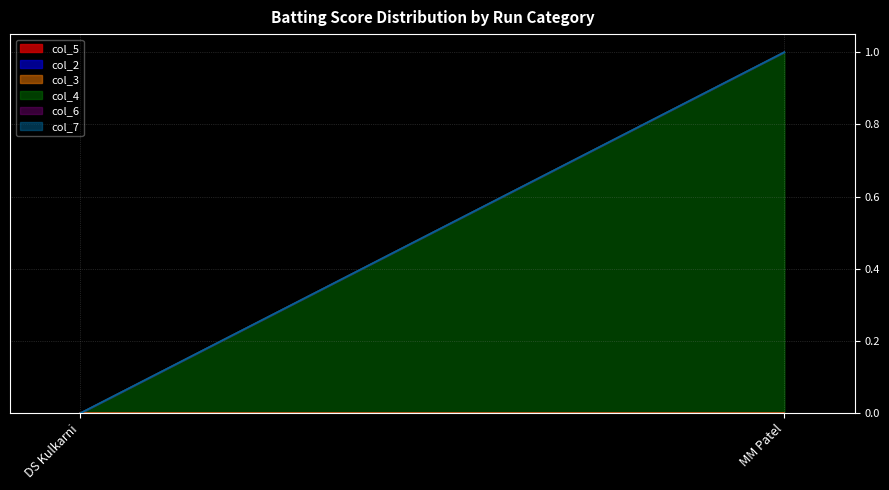

What is the difference between the highest and lowest values at MM Patel?

1